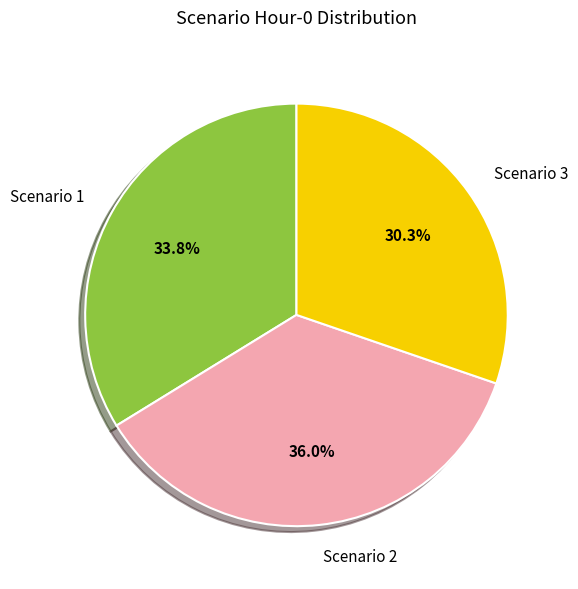

The Scenario 3 slice represents 30% of the pie. True or false?

True